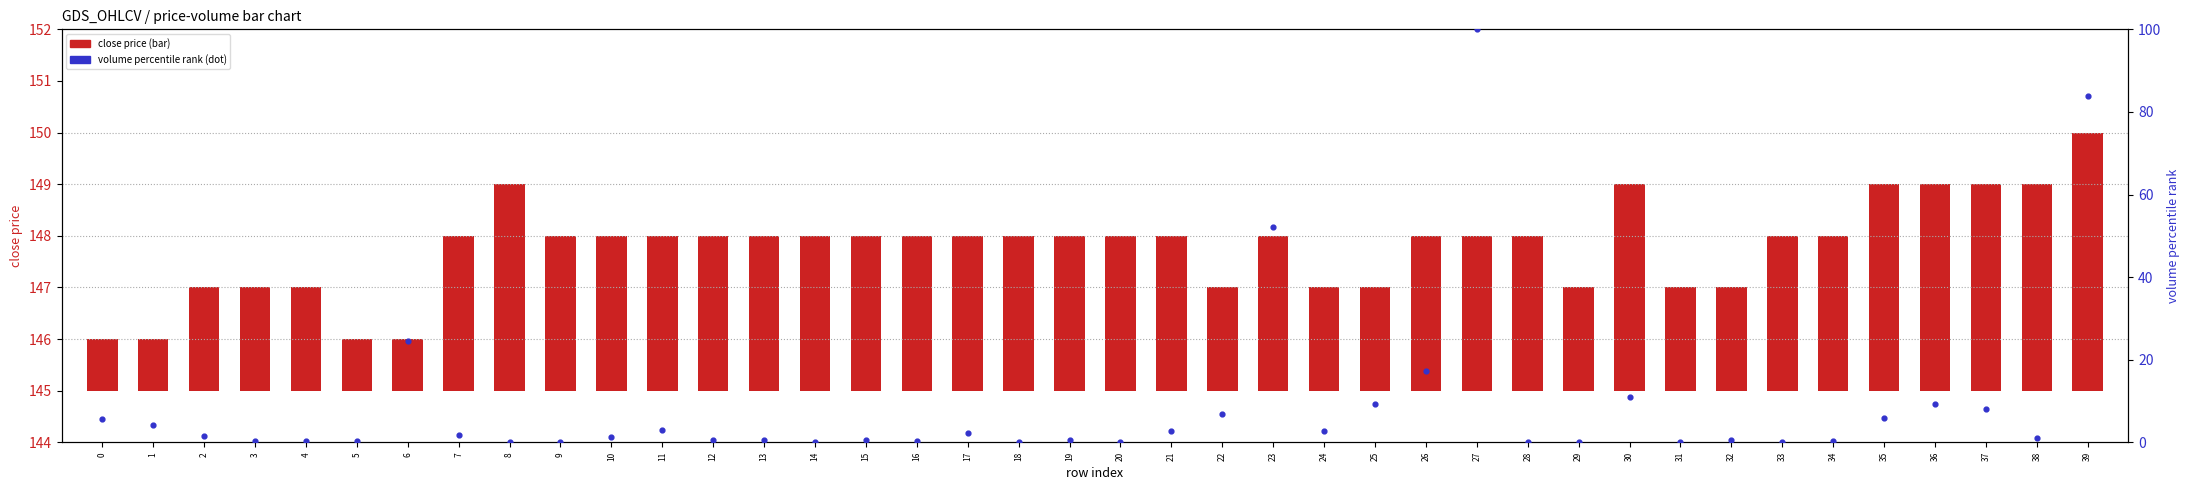

Which series reaches the minimum Y coordinate?

volume pct rank